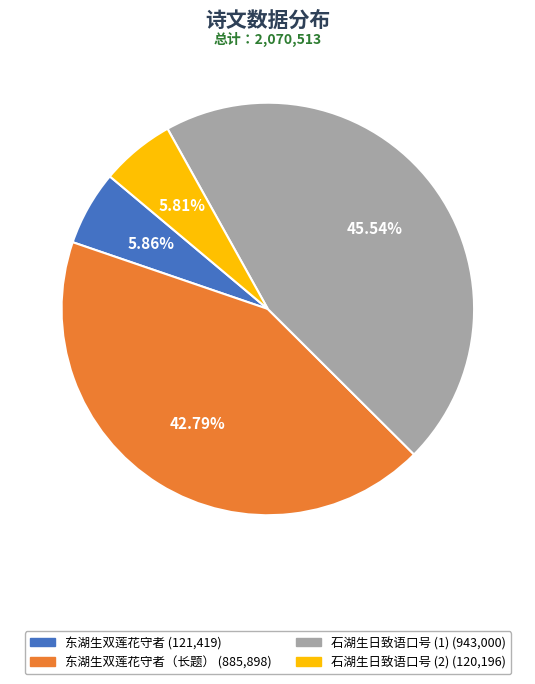

Is there a majority slice in this chart?

No